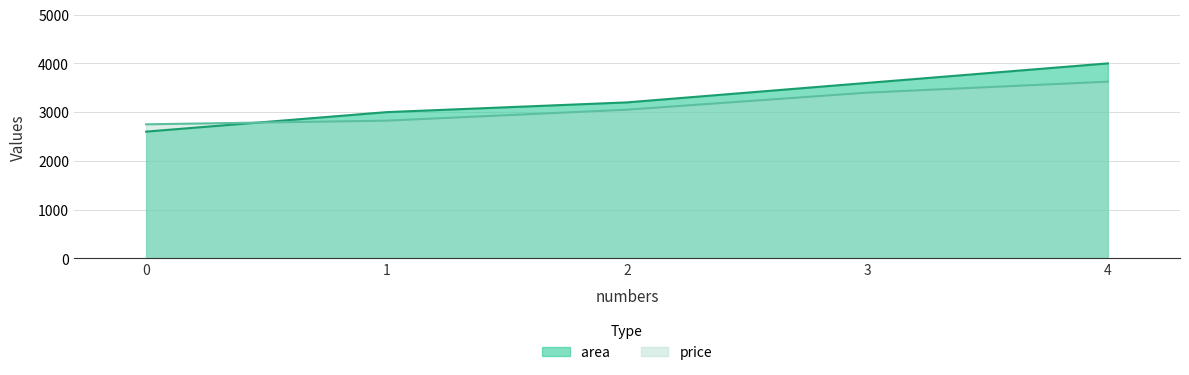

Which category has the highest value in the price series?

4